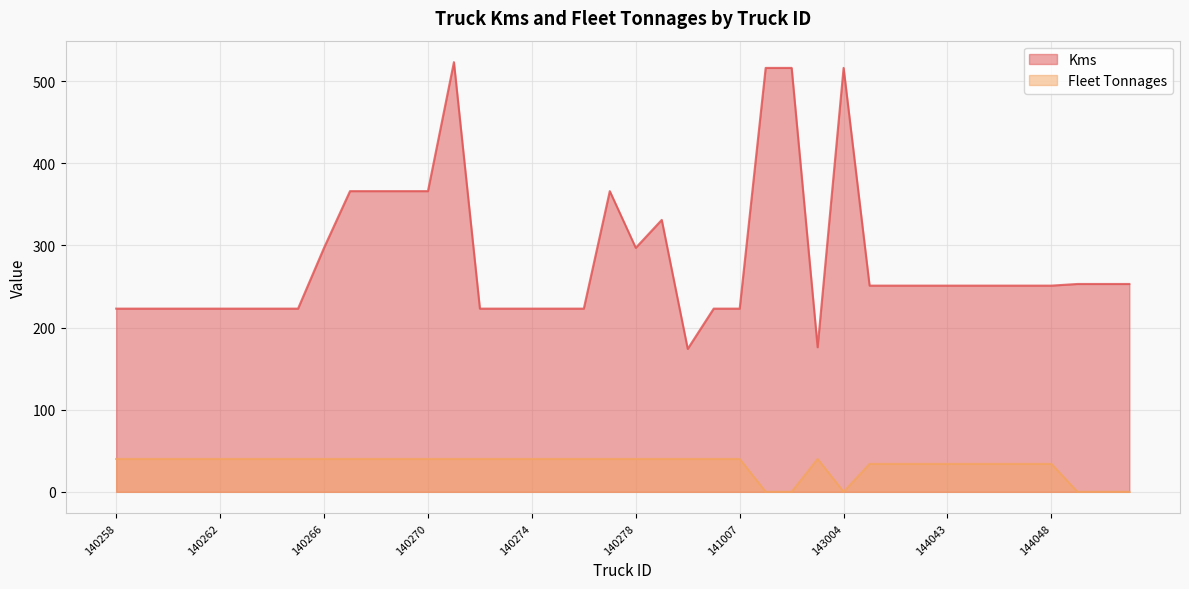

True or false: Kms has more than 0 points higher than both neighbors.

True